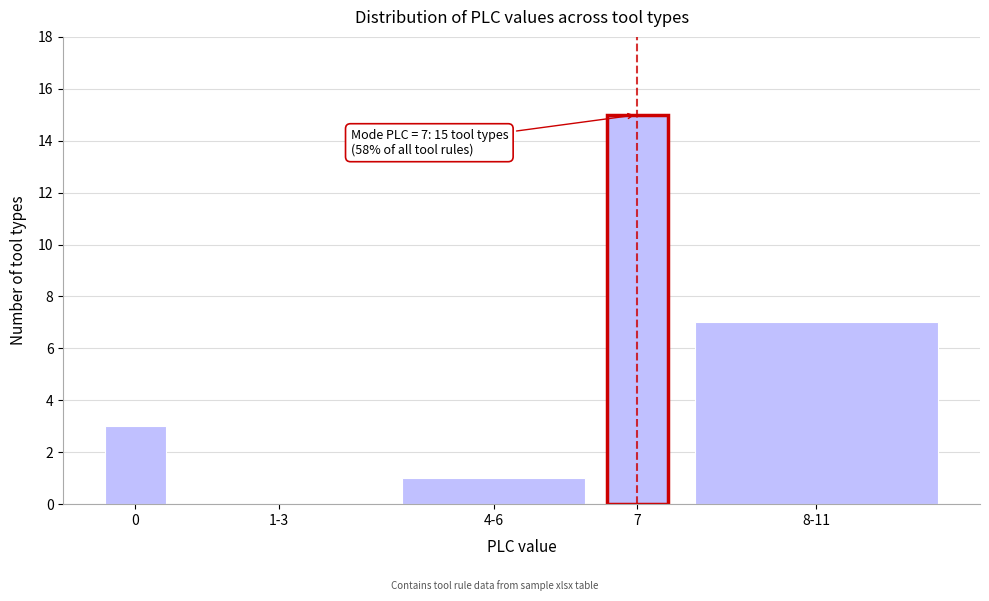

Reading left to right, extract all data points from this chart.

0=3	1-3=0	4-6=1	7=15	8-11=7